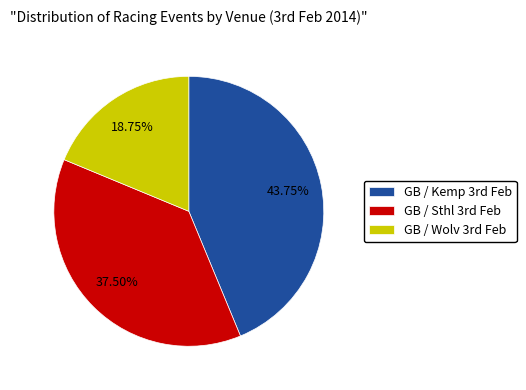

Which slice is the largest?

GB / Kemp 3rd Feb